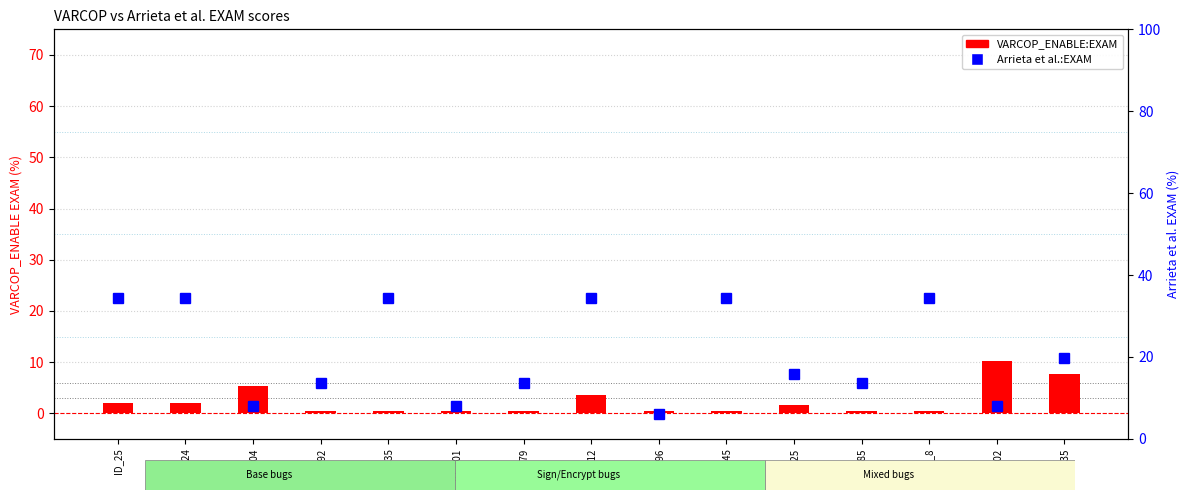

What is the minimum value shown in the chart?

0.4